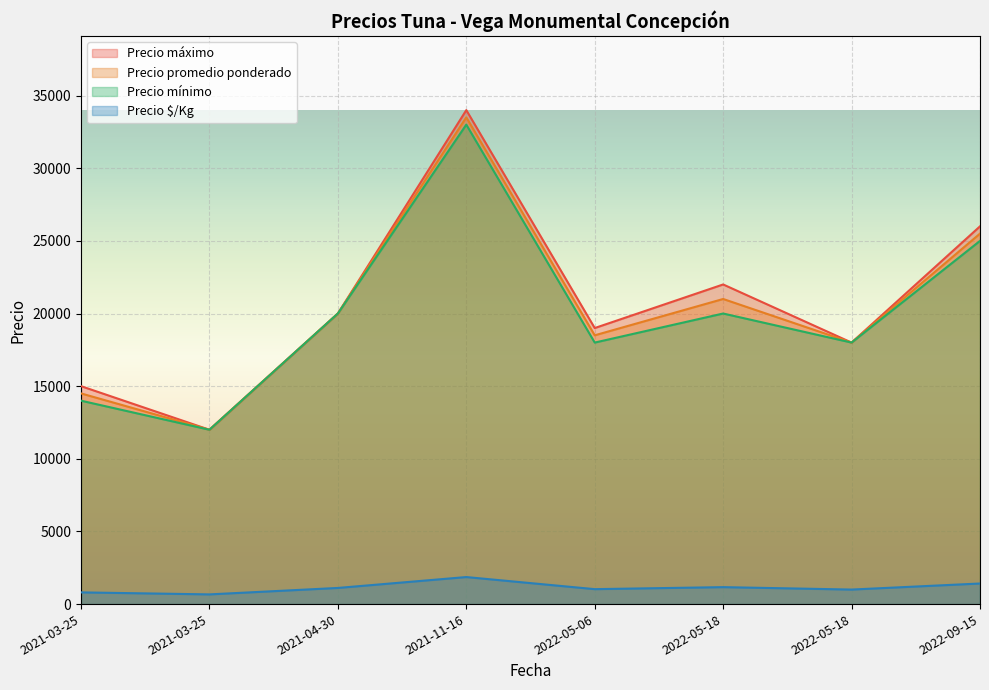

Does the chart display data point markers on the line(s)?

No